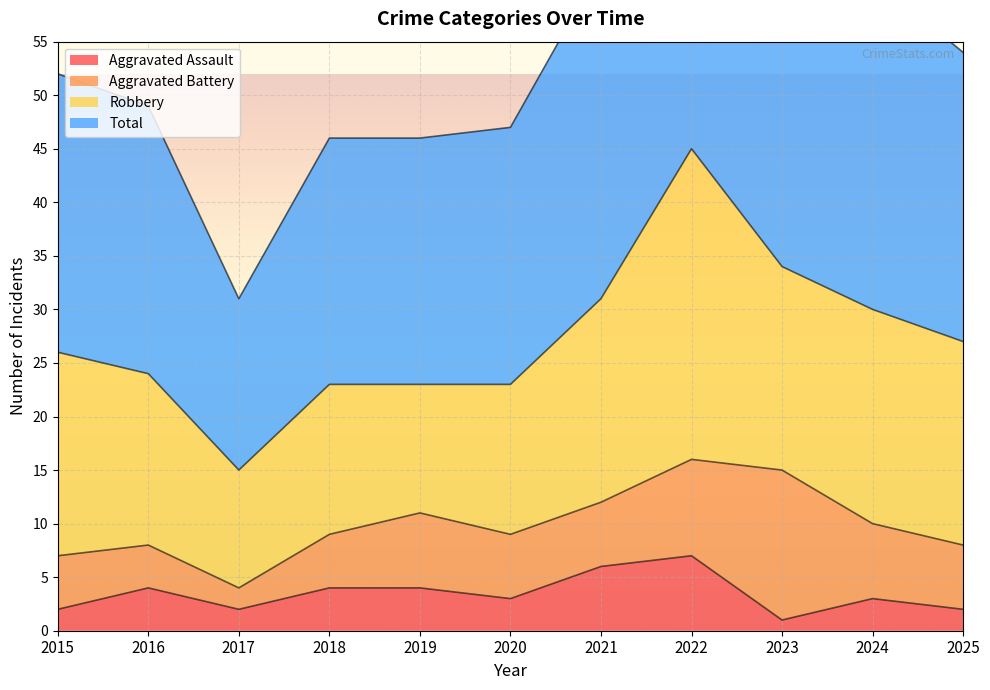

Does the chart display data point markers on the line(s)?

No